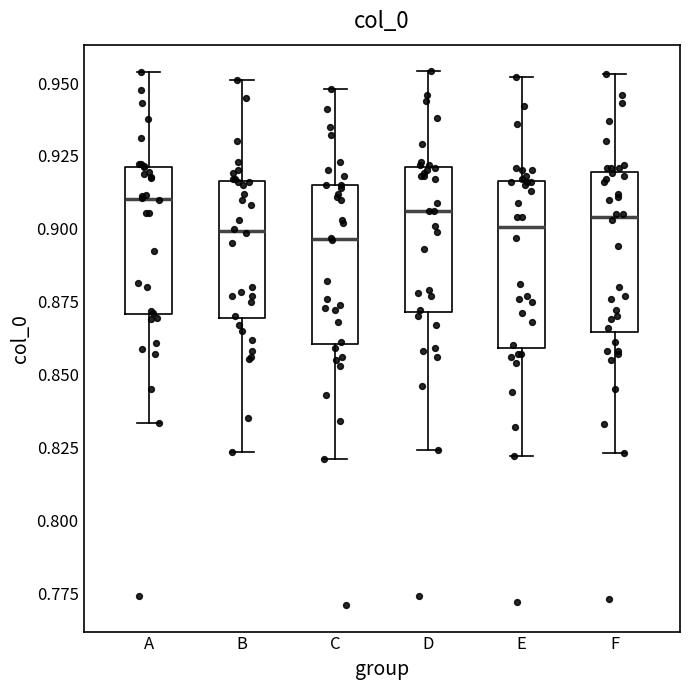

Reading left to right, transcribe this box plot: for each box, give where its median line is, the range the box spans, and where its two whiskers end, as read against the y-axis. The values are not printed on the chart, so give them approximately, as read against the axis.

A: median 0.910, box 0.870 to 0.920, whiskers 0.835 to 0.955
B: median 0.900, box 0.870 to 0.915, whiskers 0.825 to 0.950
C: median 0.895, box 0.860 to 0.915, whiskers 0.820 to 0.950
D: median 0.905, box 0.870 to 0.920, whiskers 0.825 to 0.955
E: median 0.900, box 0.860 to 0.915, whiskers 0.820 to 0.950
F: median 0.905, box 0.865 to 0.920, whiskers 0.825 to 0.955